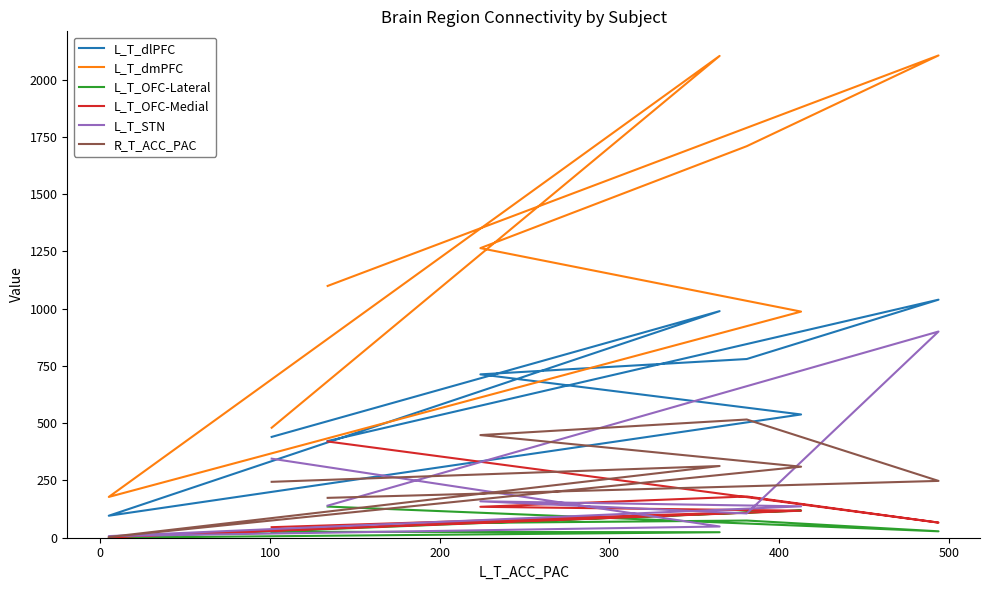

True or false: L_T_dmPFC and L_T_OFC-Lateral cross at least once.

False